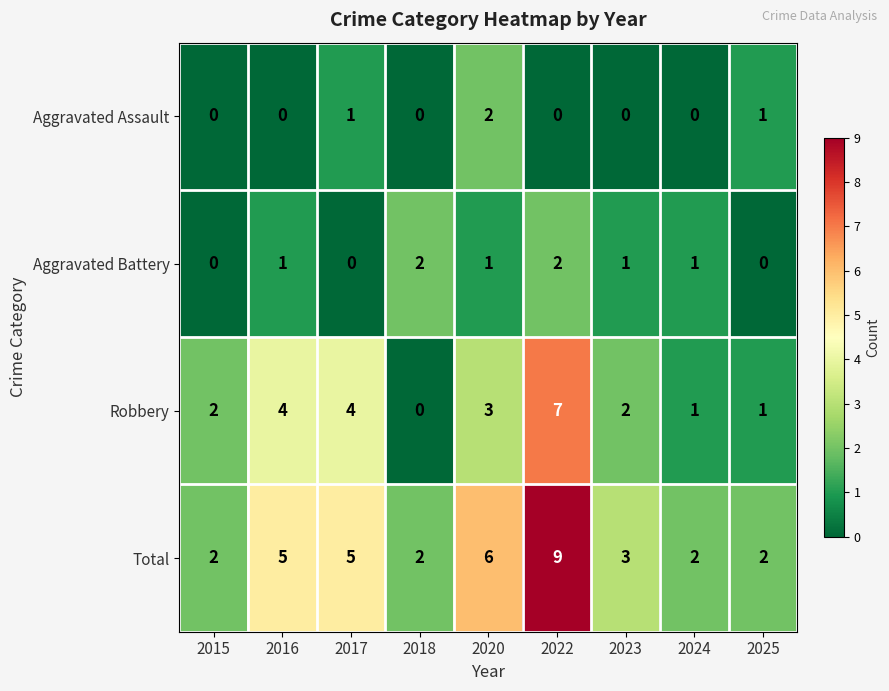

What is the greatest value displayed?

9